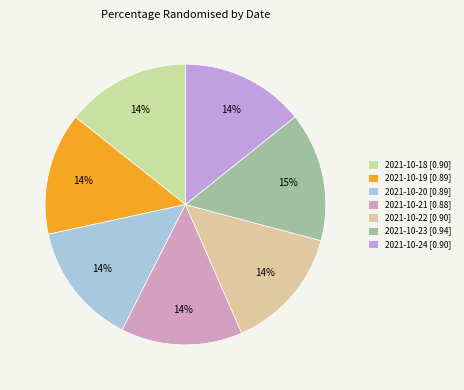

To the nearest percent, what is the difference between the largest and smallest slice percentages?

1%